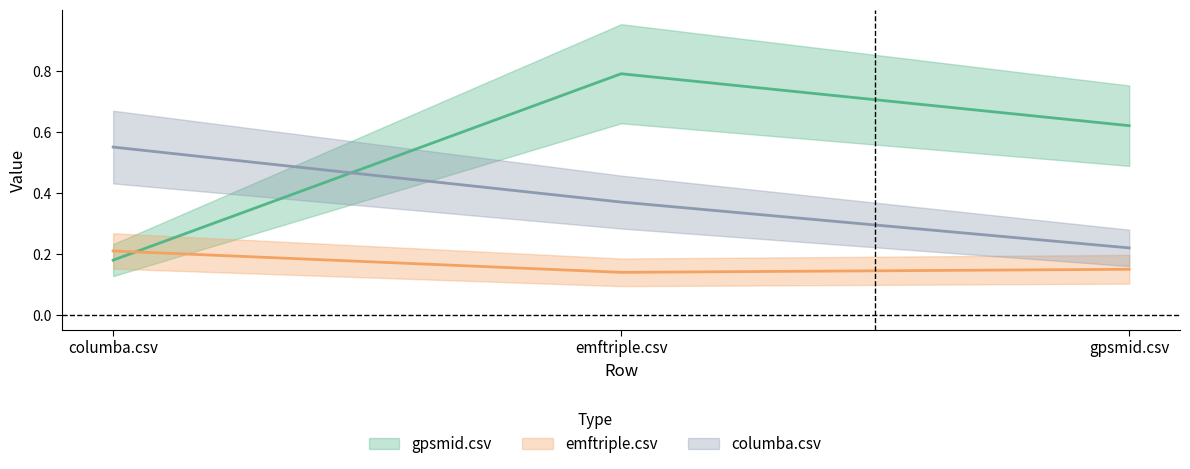

How many emftriple.csv values are between 0 and 1?

3